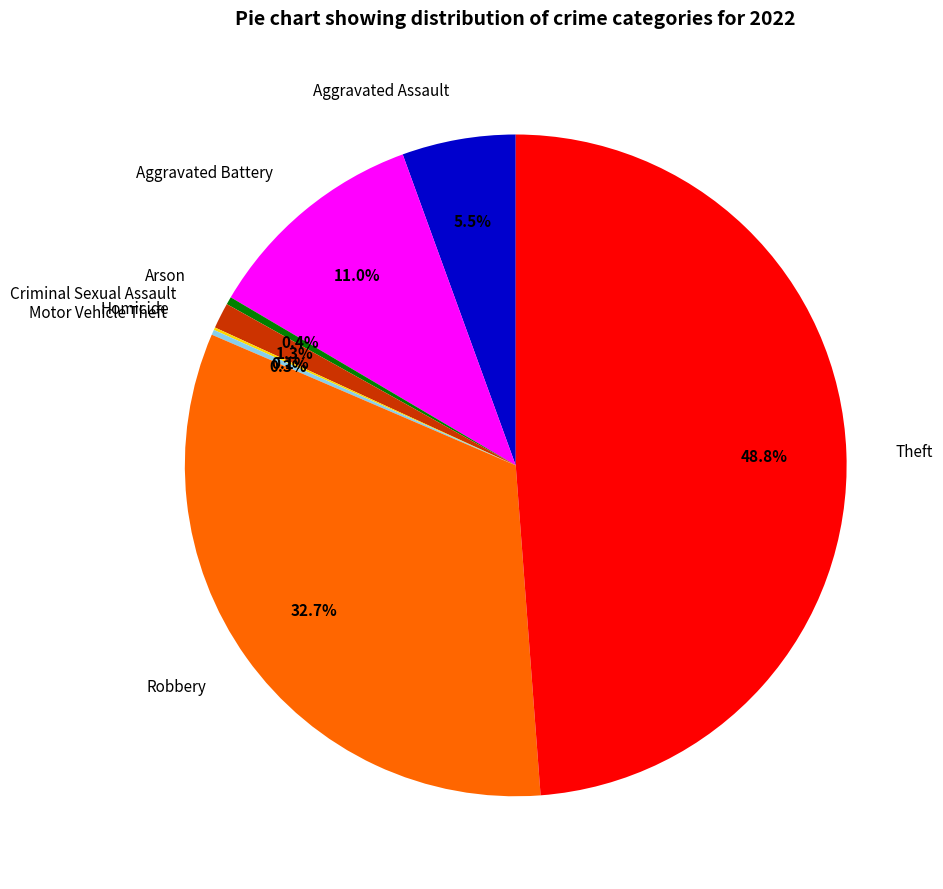

Do Aggravated Battery and Aggravated Assault together represent more than half of the pie?

No